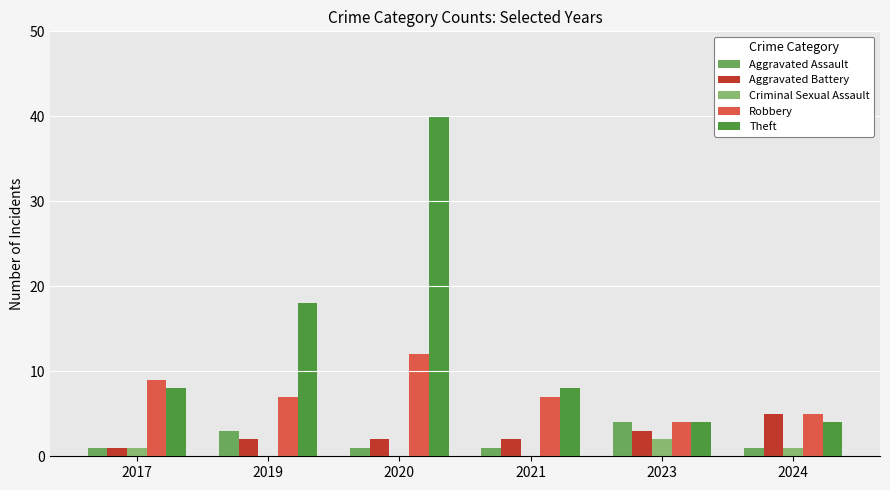

What is the approximate value of Aggravated Battery at 2023?

3